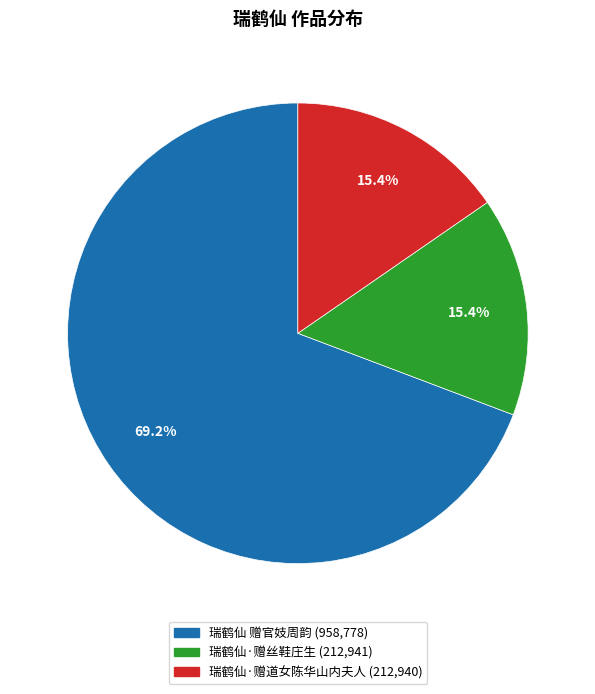

To the nearest percent, what is the average slice percentage?

33%